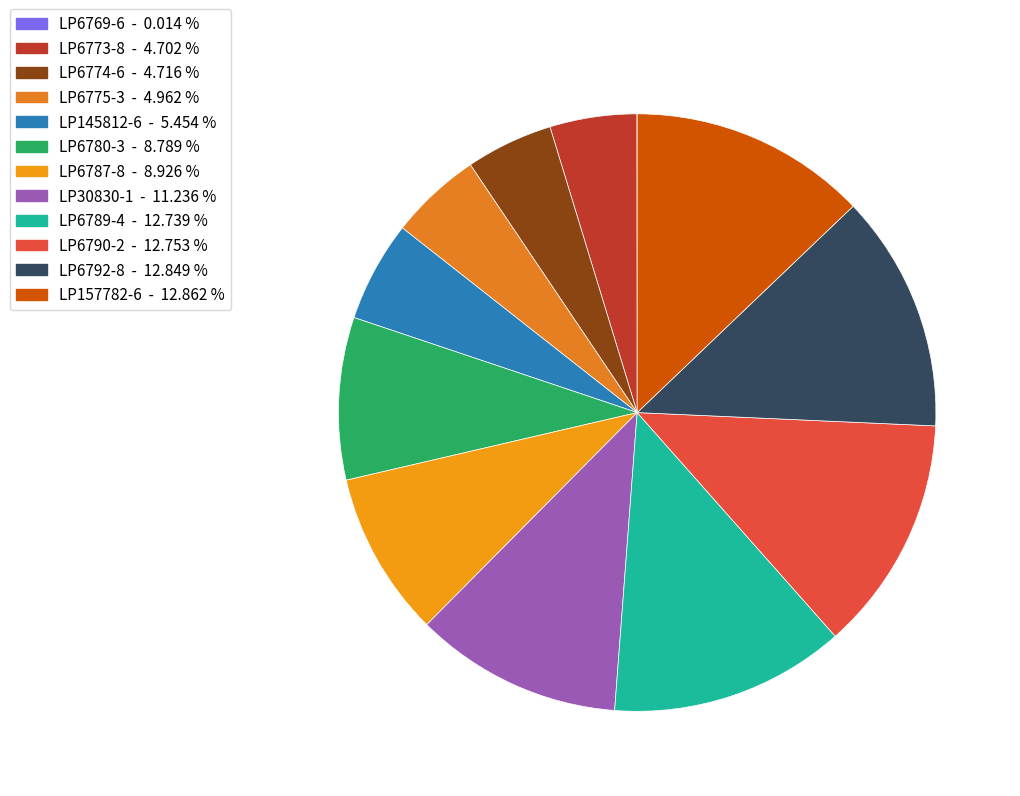

Rank the categories by value from highest to lowest.

LP157782-6, LP6792-8, LP6790-2, LP6789-4, LP30830-1, LP6787-8, LP6780-3, LP145812-6, LP6775-3, LP6774-6, LP6773-8, LP6769-6